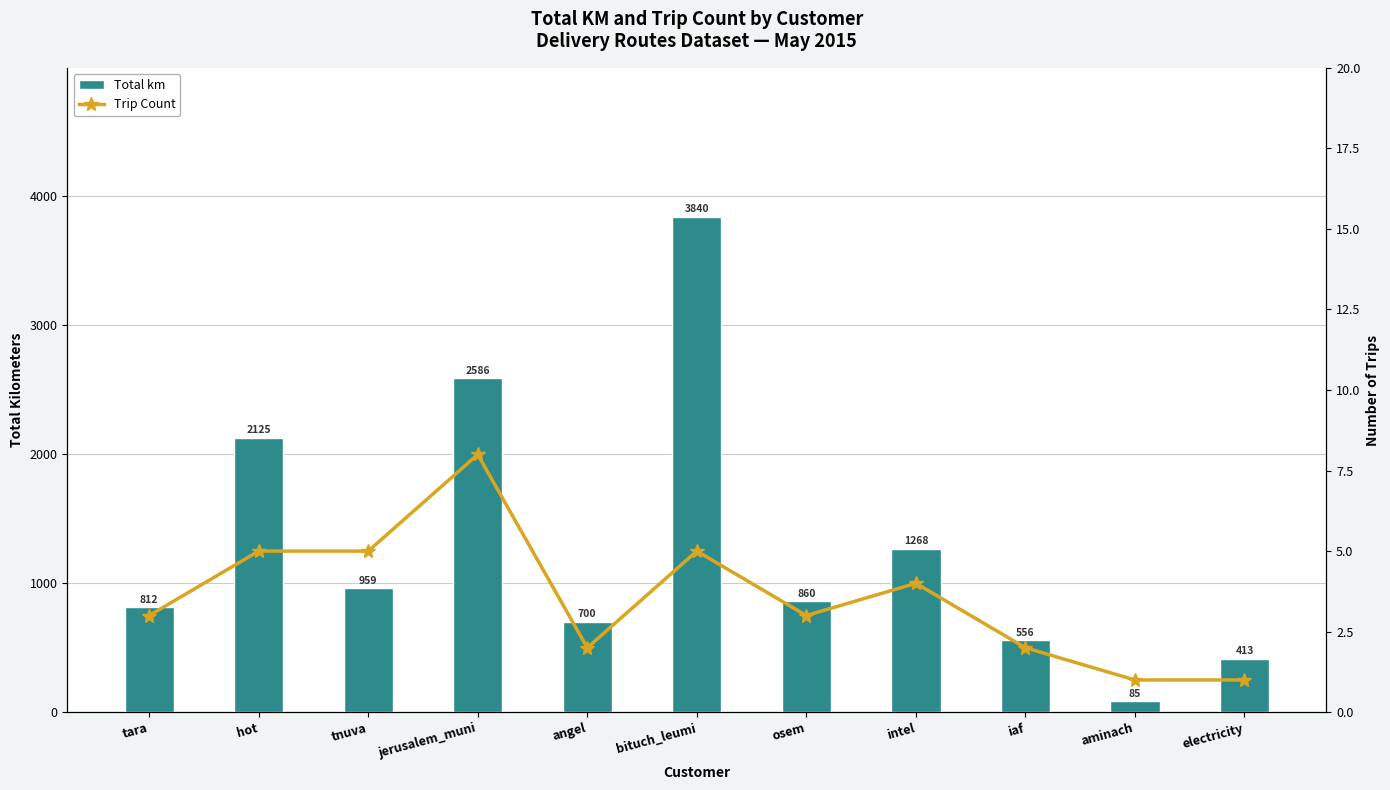

Where does the Trip Count series first go above 3?

hot